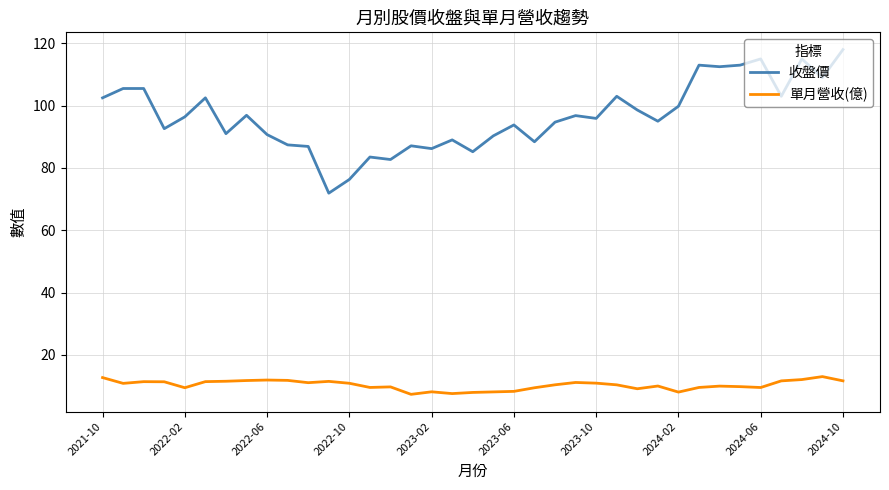

Does the chart have visible grid lines?

Yes